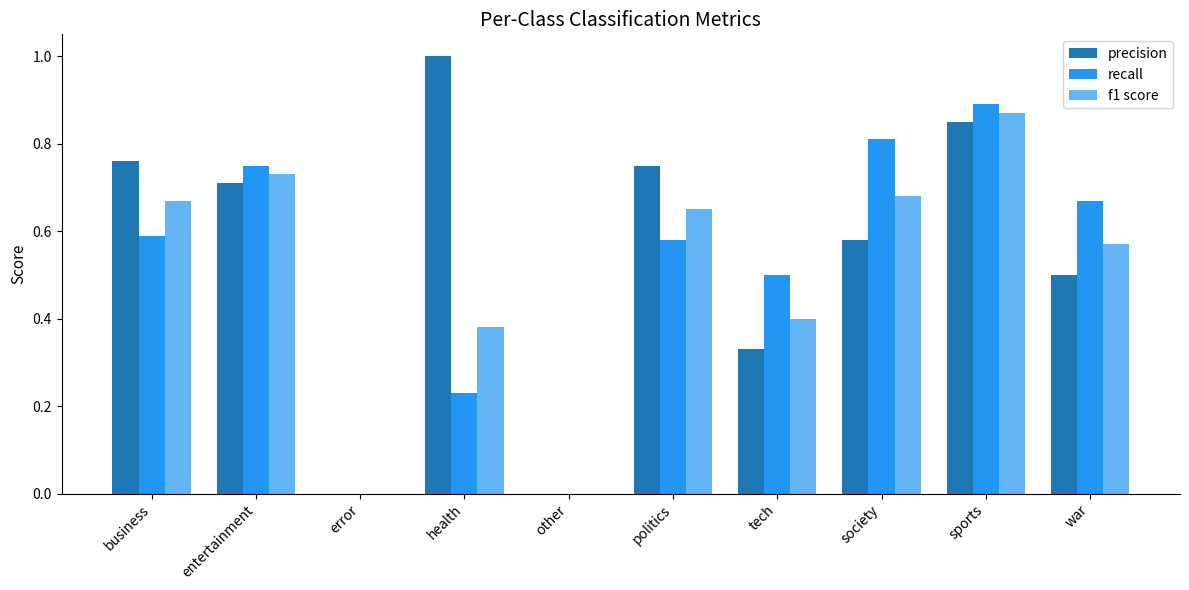

What is the sum of all precision values?

5.5